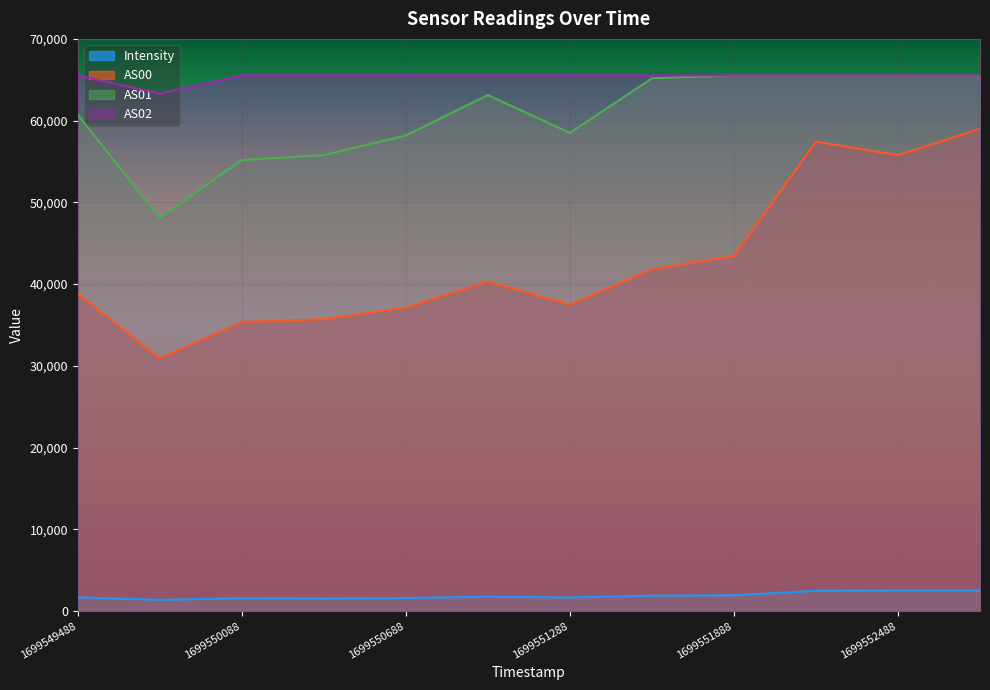

At 1699551888, list the series in order from smallest to largest.

Intensity, AS00, AS01, AS02